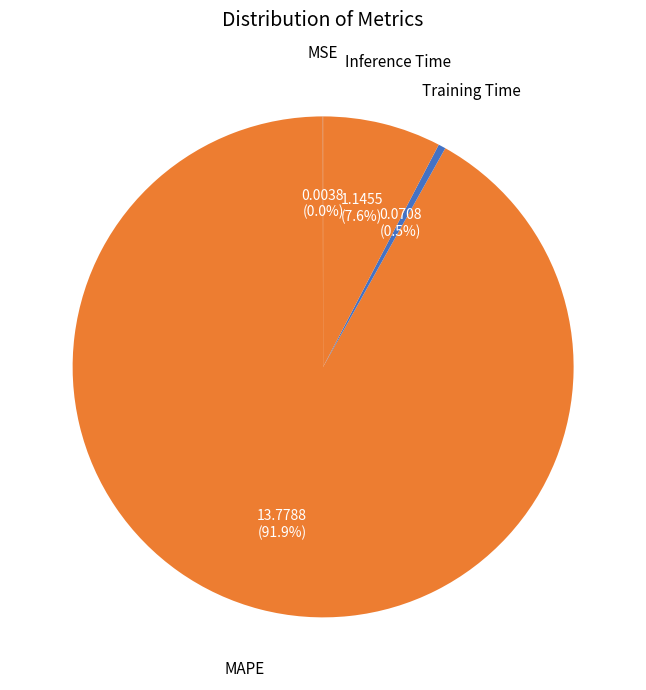

To the nearest percent, what is the average slice percentage?

25%